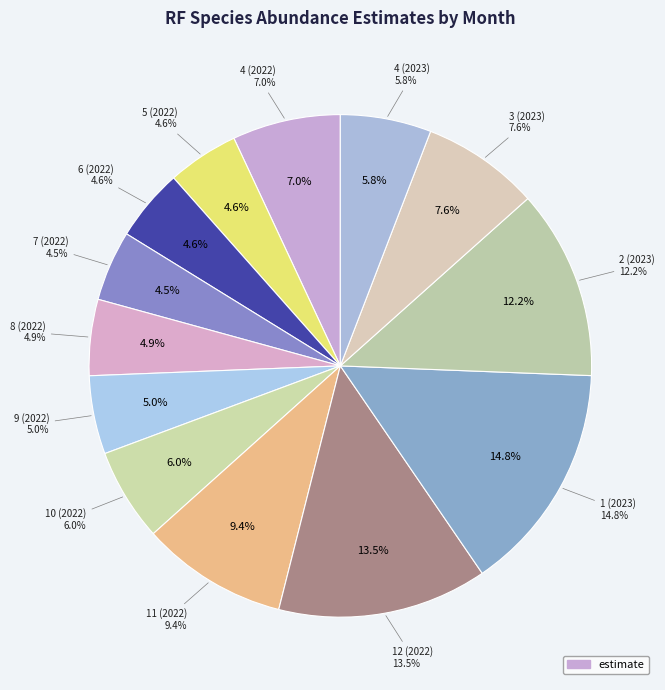

To the nearest percent, what is the difference between the 3 (2023) and 7 (2022) slice percentages?

3%